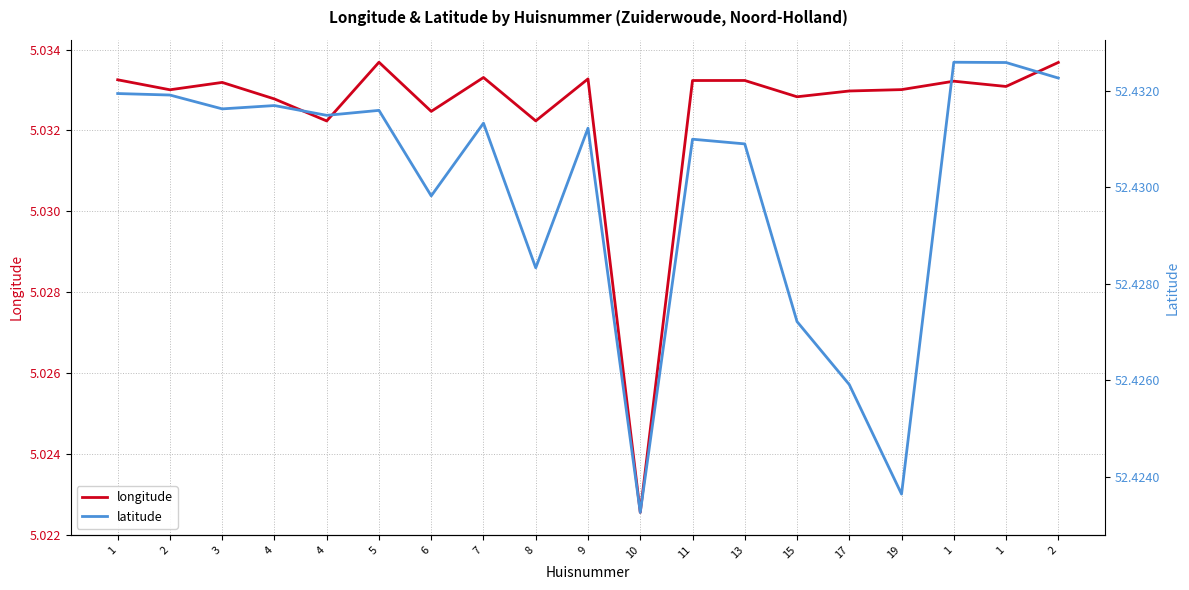

The value of latitude at 2 is 52.4. True or false?

True